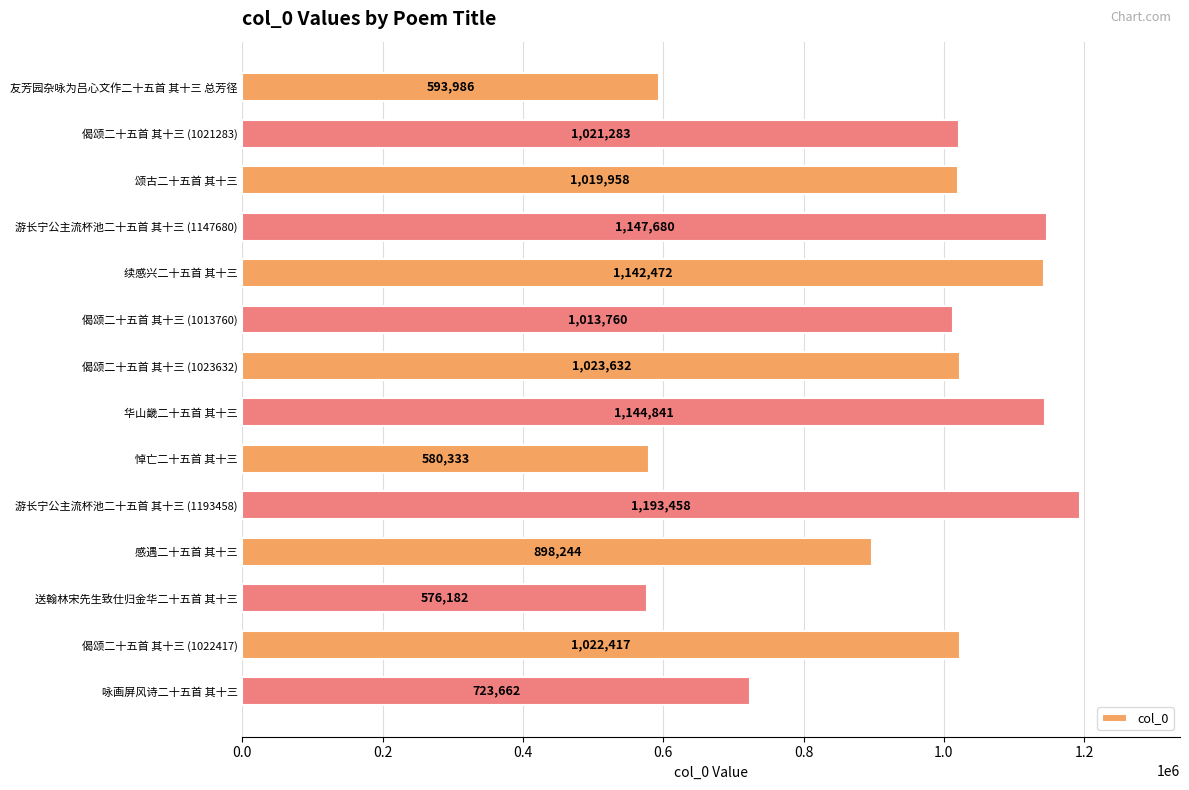

What is the change in value from 颂古二十五首 其十三 to 偈颂二十五首 其十三 (1013760)?

-6198